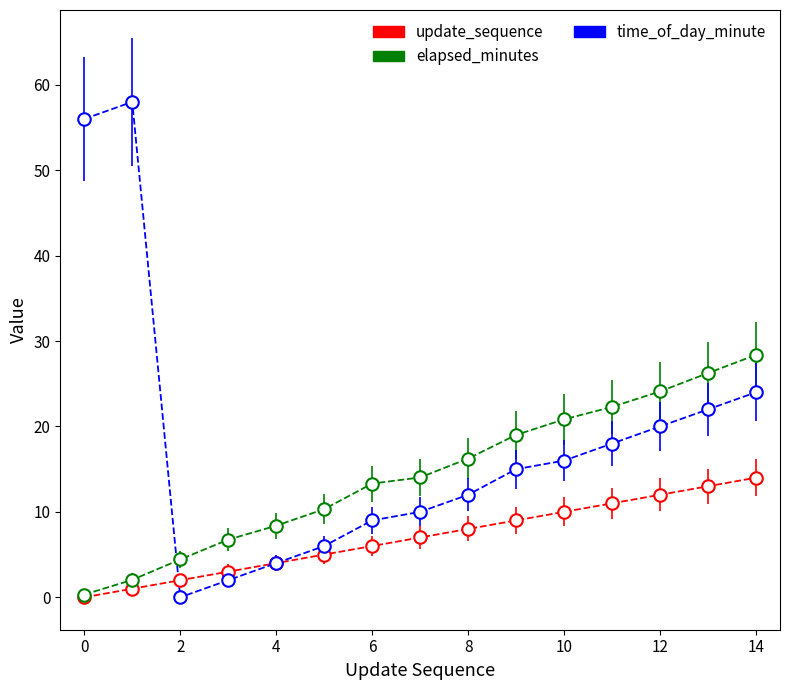

How many data points in elapsed_minutes are above 14?

8